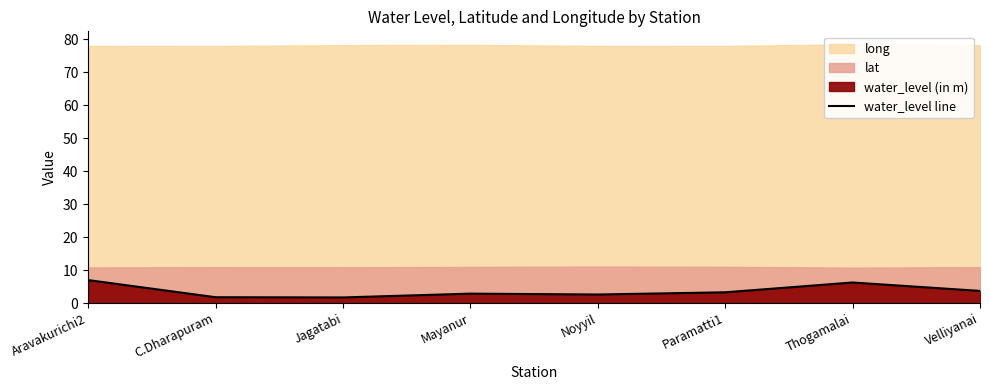

What is the change in value from Mayanur to Thogamalai?

+3.4